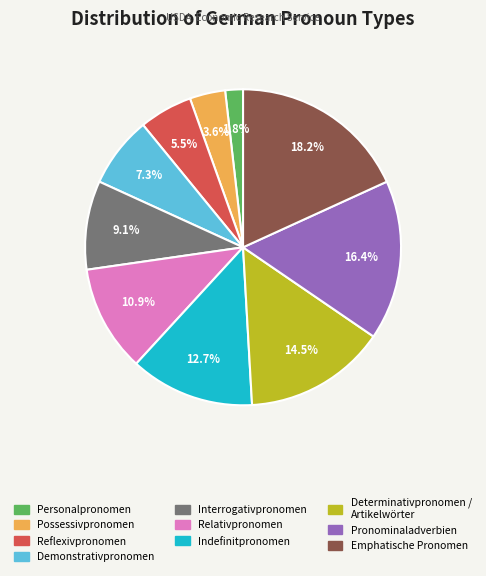

Count the number of slices in the pie.

10